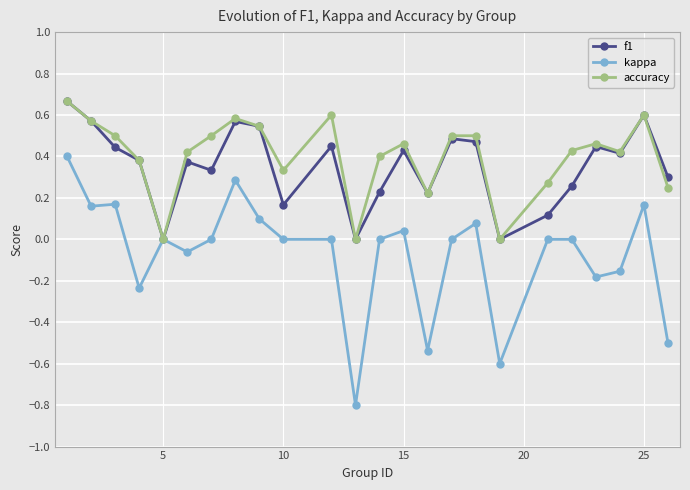

What is the smallest value displayed?

-0.8